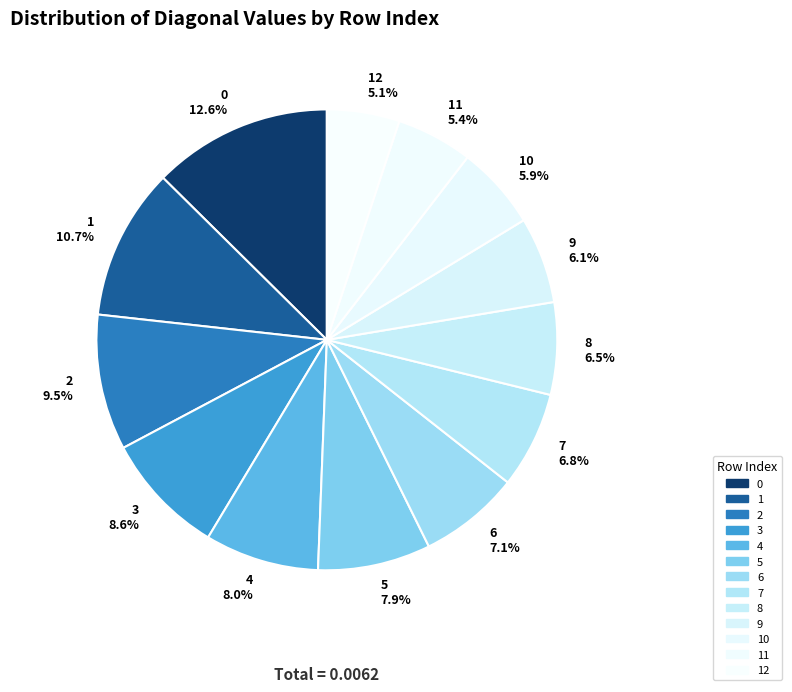

How many slices are in this pie chart?

13